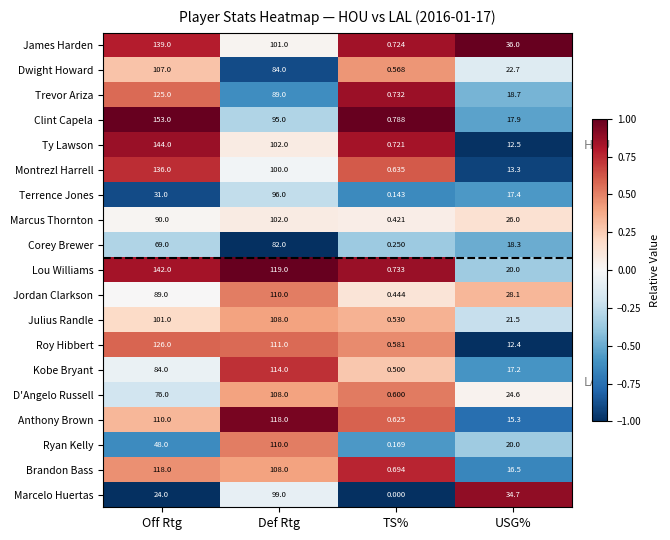

At which label is Kobe Bryant closest to 57?

Off Rtg